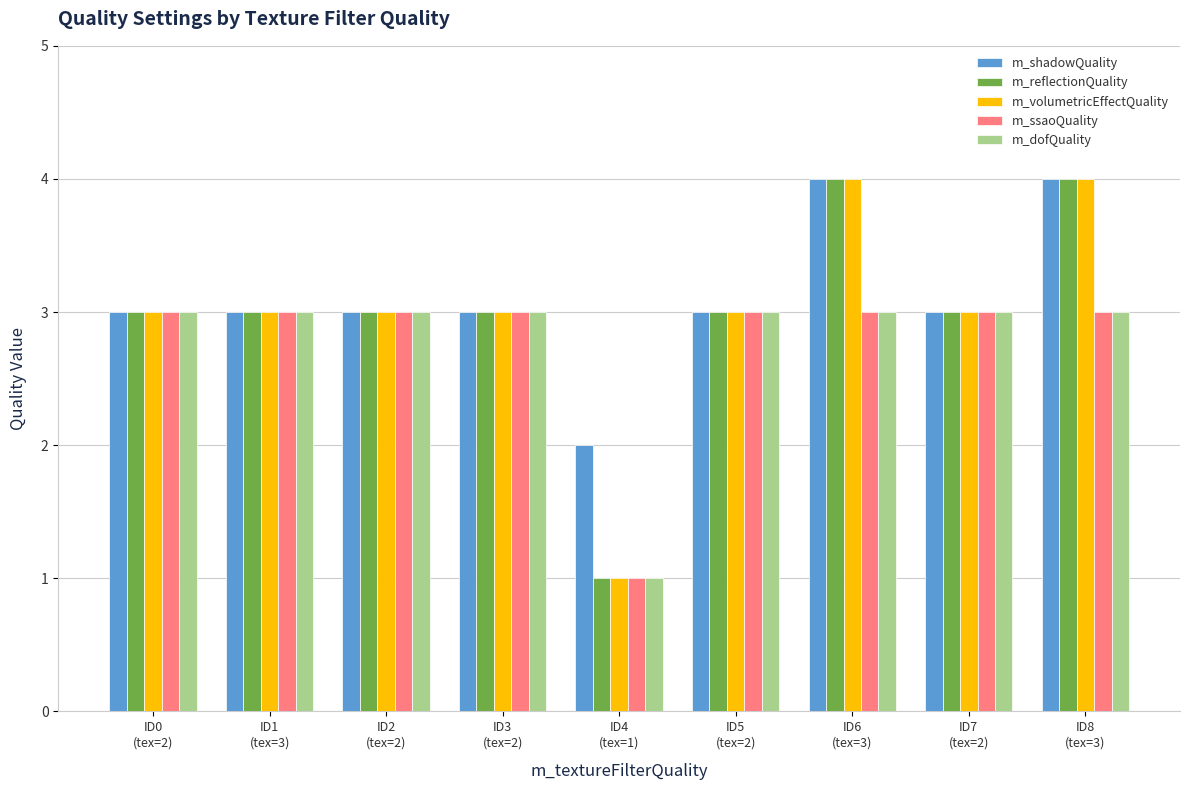

What are all the series names shown in the legend?

m_shadowQuality, m_reflectionQuality, m_volumetricEffectQuality, m_ssaoQuality, m_dofQuality